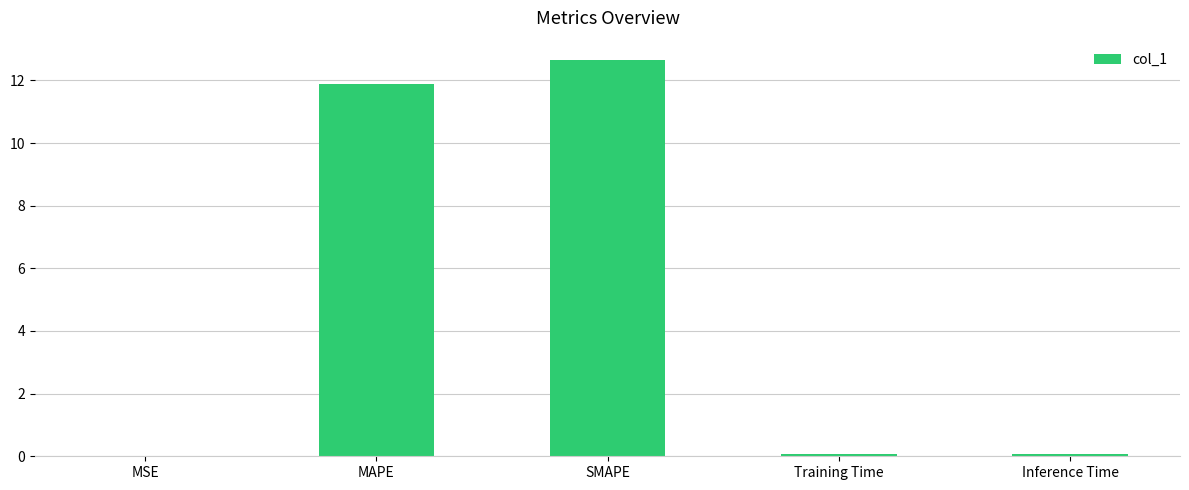

What is the difference between the values at MSE and MAPE?

11.9